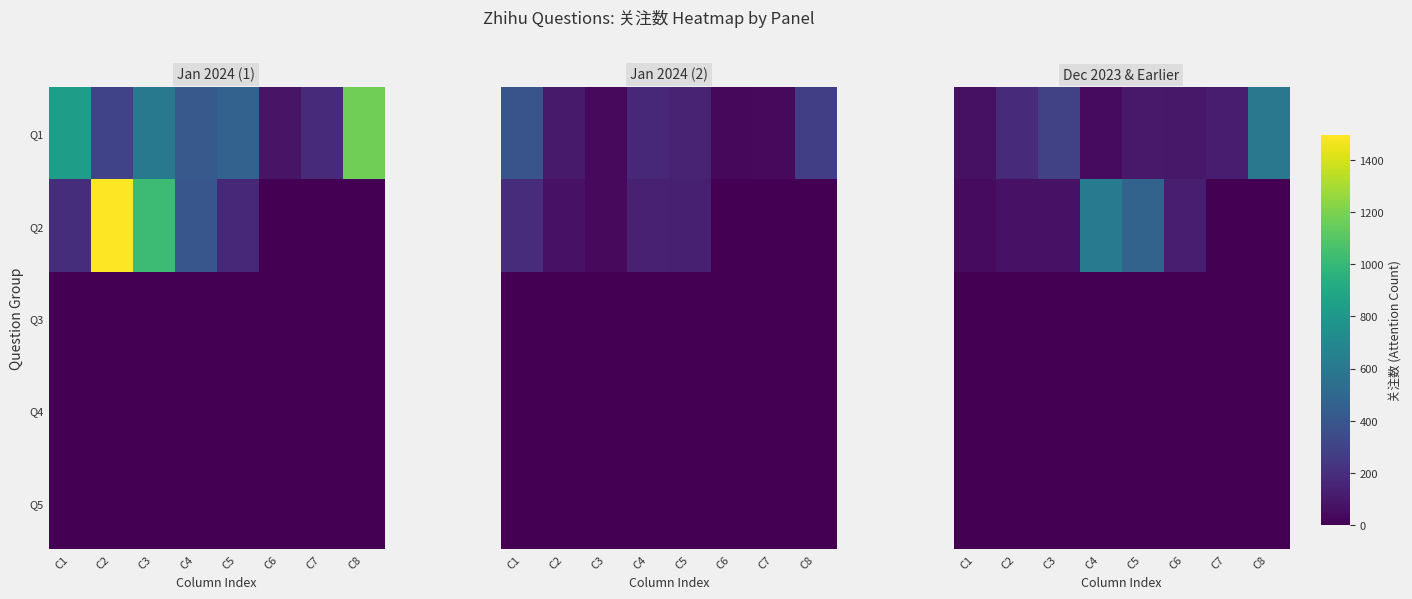

Is it true that Q5 equals 0 at C8?

True